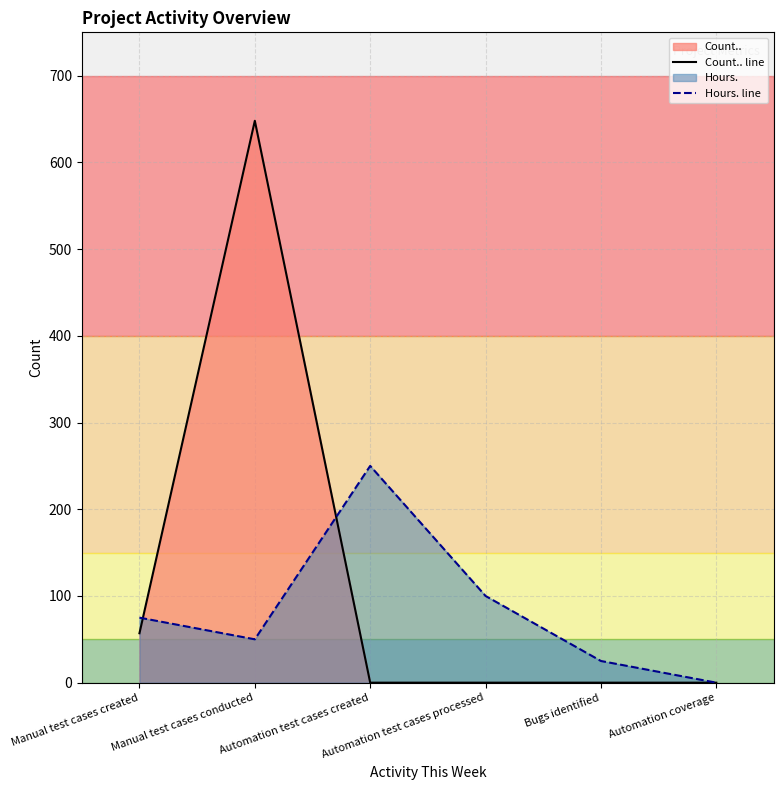

Is the value of Count.. line at Automation test cases processed greater than the value of Hours. line at Manual test cases conducted?

No